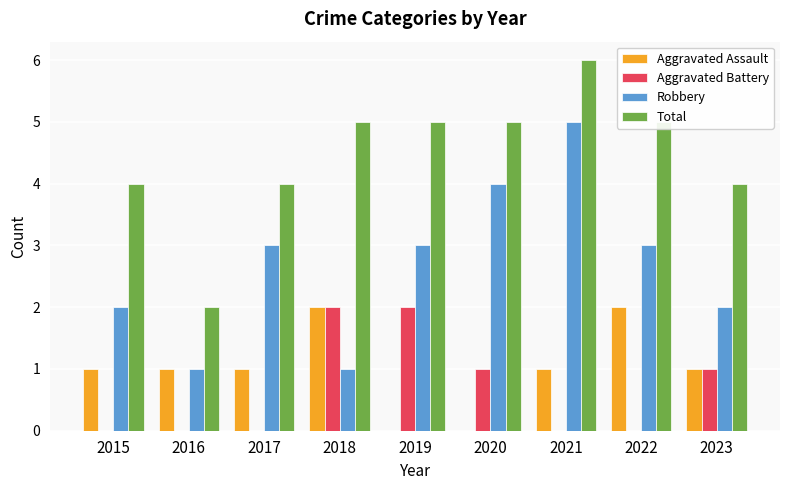

Reading left to right, list all the values displayed in this chart.

Aggravated Assault: 2015=1	2016=1	2017=1	2018=2	2019=0	2020=0	2021=1	2022=2	2023=1
Aggravated Battery: 2015=0	2016=0	2017=0	2018=2	2019=2	2020=1	2021=0	2022=0	2023=1
Robbery: 2015=2	2016=1	2017=3	2018=1	2019=3	2020=4	2021=5	2022=3	2023=2
Total: 2015=4	2016=2	2017=4	2018=5	2019=5	2020=5	2021=6	2022=5	2023=4